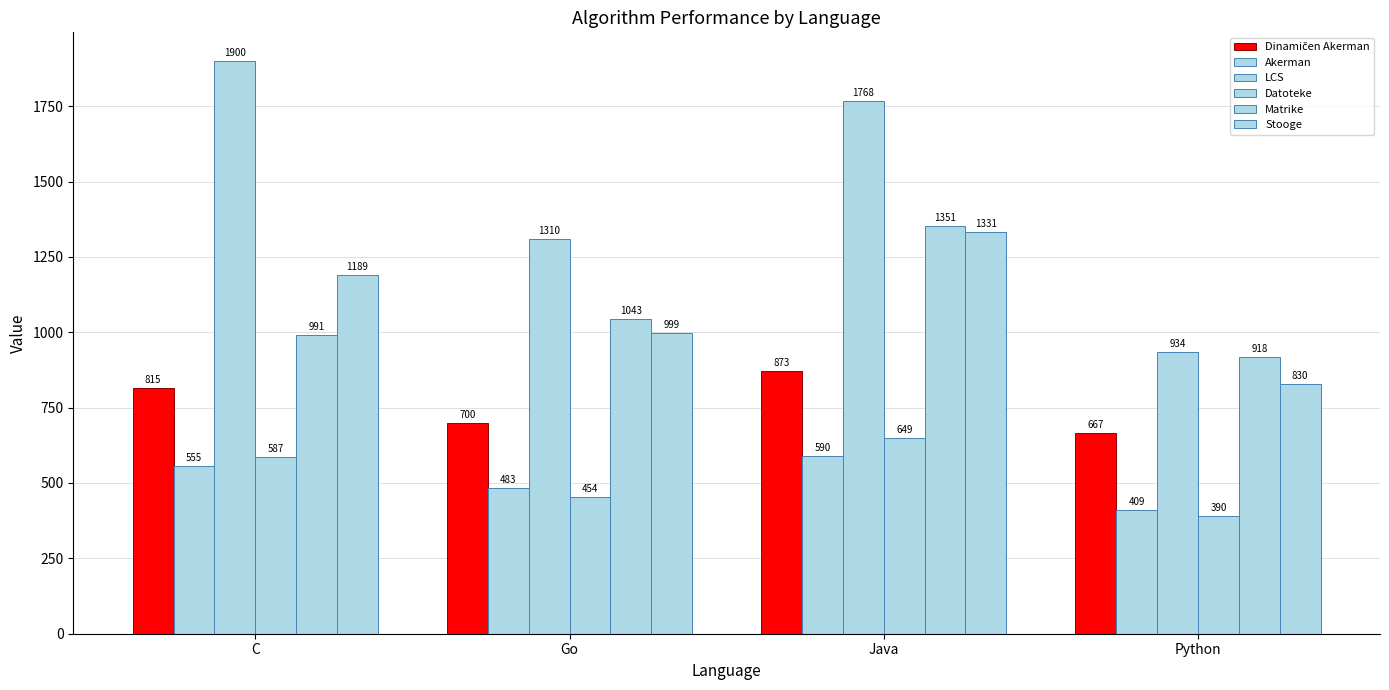

What is the total value across all series at Python?

4148